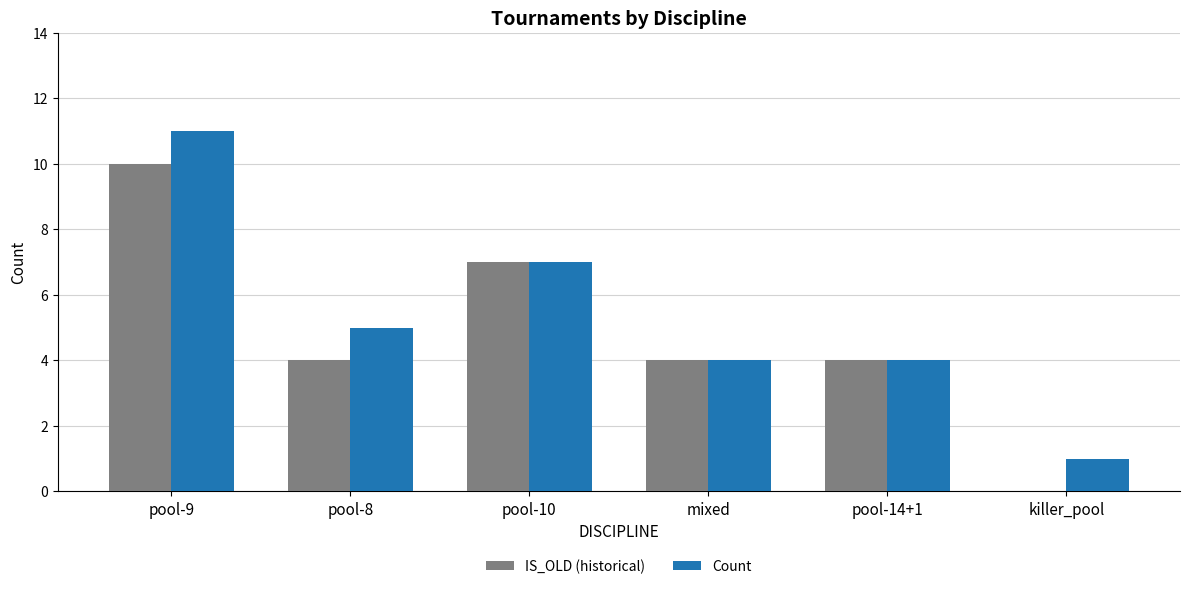

Reading left to right, transcribe all the data shown in this chart.

IS_OLD (historical): 10	4	7	4	4	0
Count: 11	5	7	4	4	1